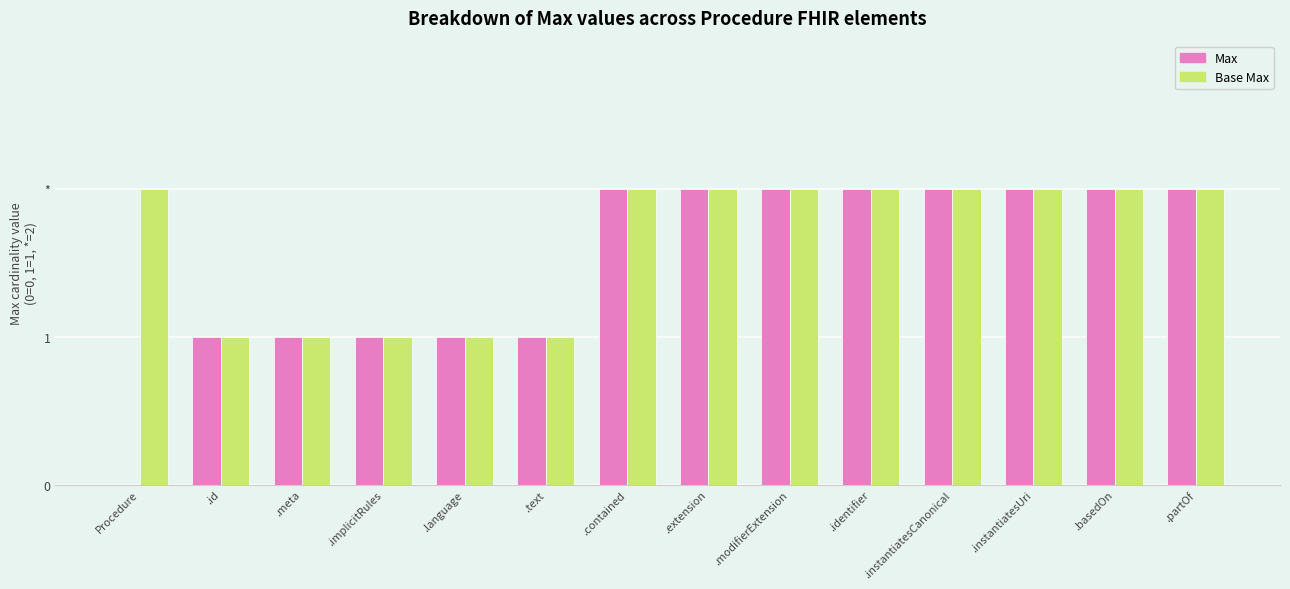

Between .partOf and .id, which is larger?

.partOf